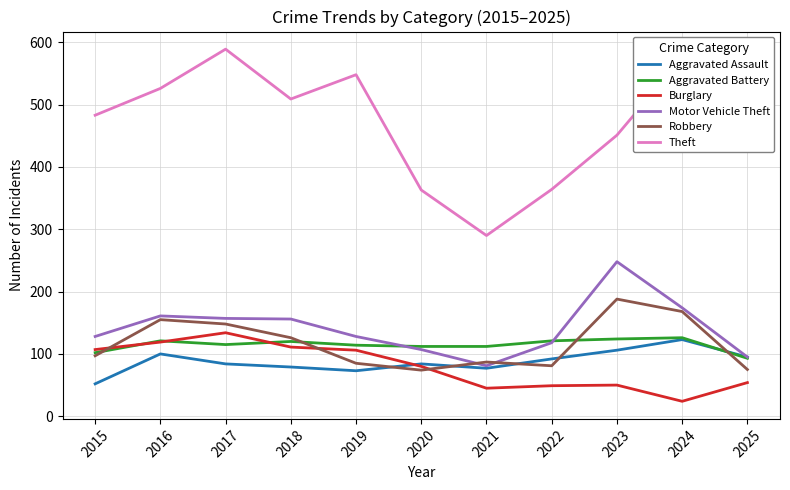

What is the difference between the second highest and minimum values in the Burglary series?

95